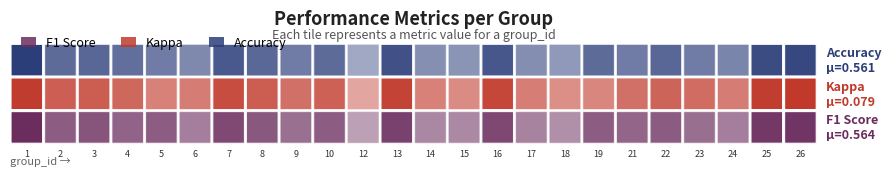

Is it true that kappa equals -0.2 at 17?

False